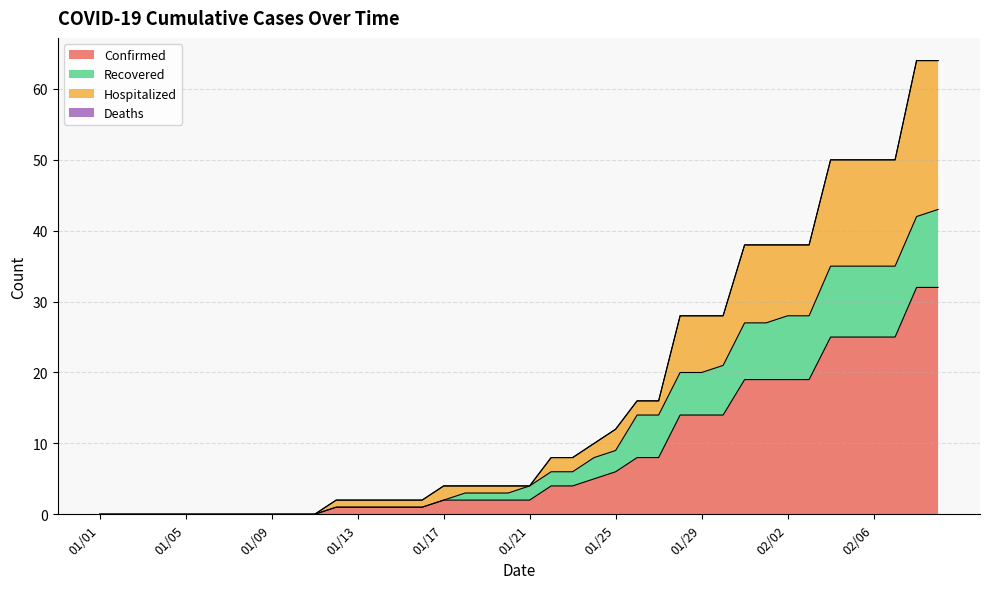

True or false: Confirmed and Hospitalized cross at least once.

False